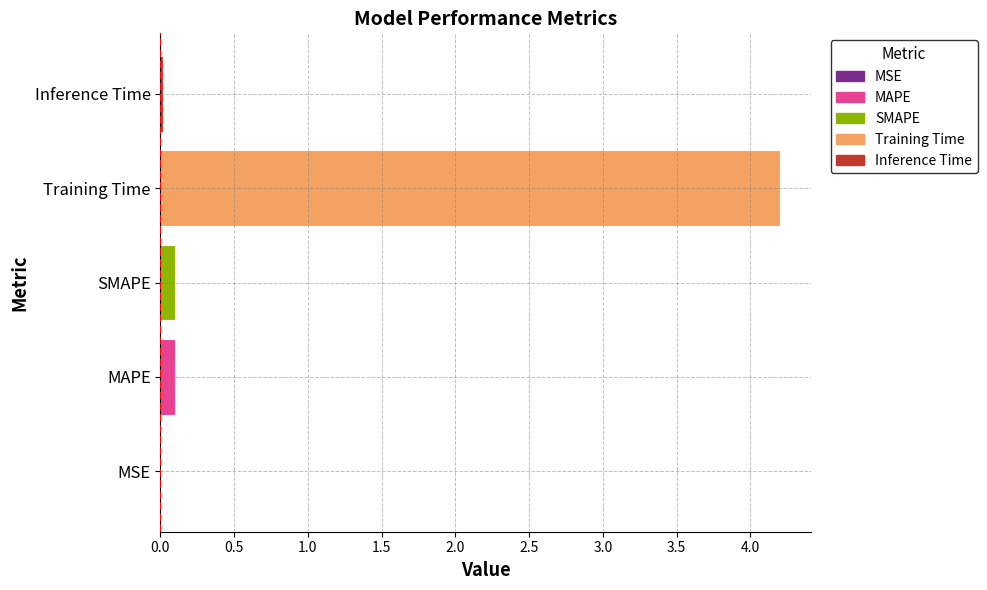

Where is the data nearest to the value 2?

SMAPE